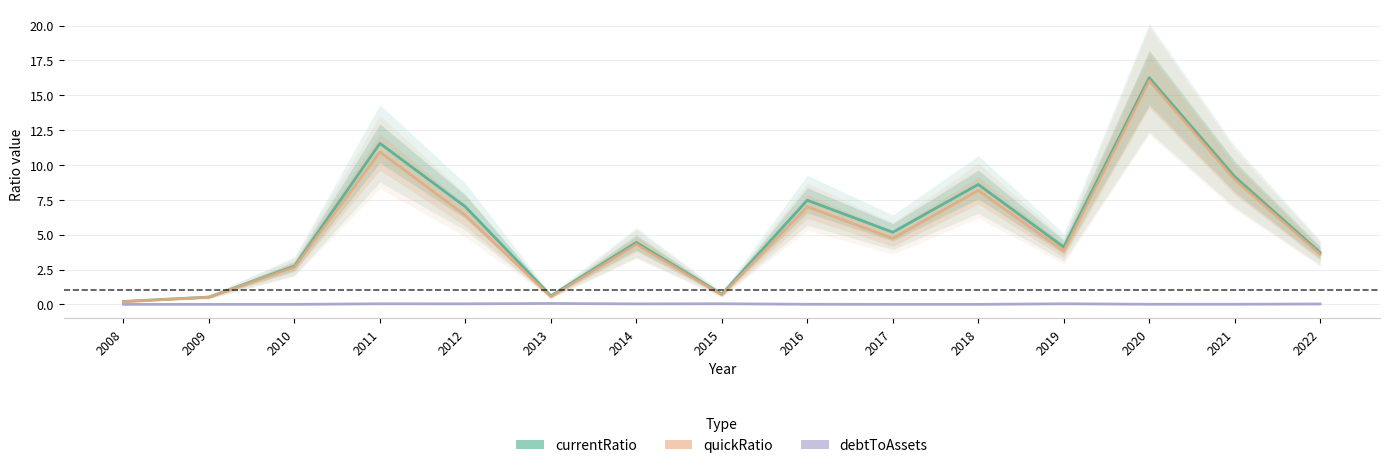

Rank the series at 2018 from highest to lowest value.

currentRatio, quickRatio, debtToAssets